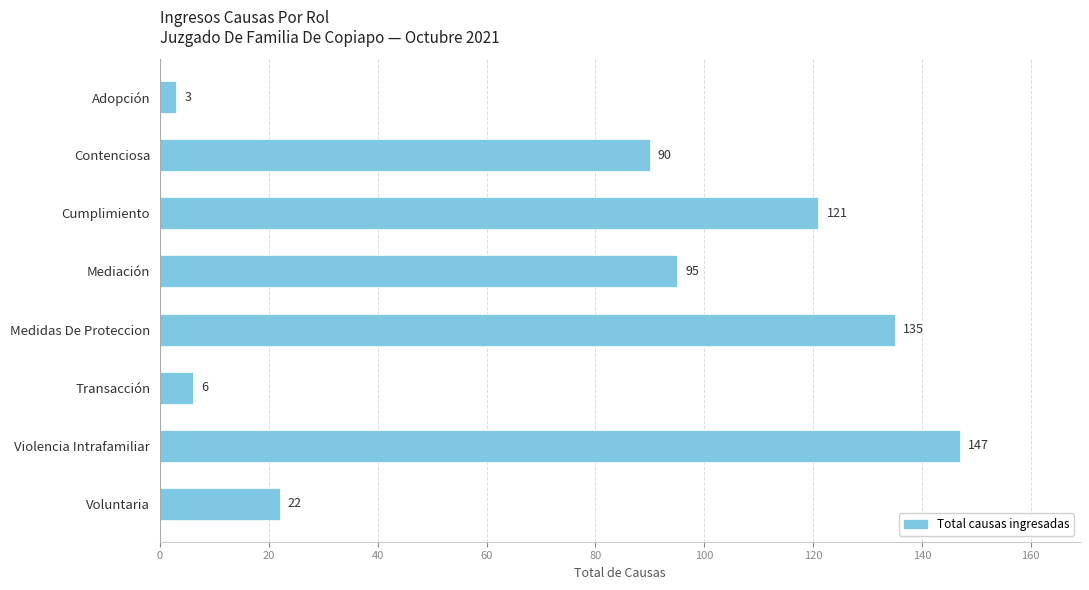

What is the label of the 1st bar from the bottom?

Voluntaria